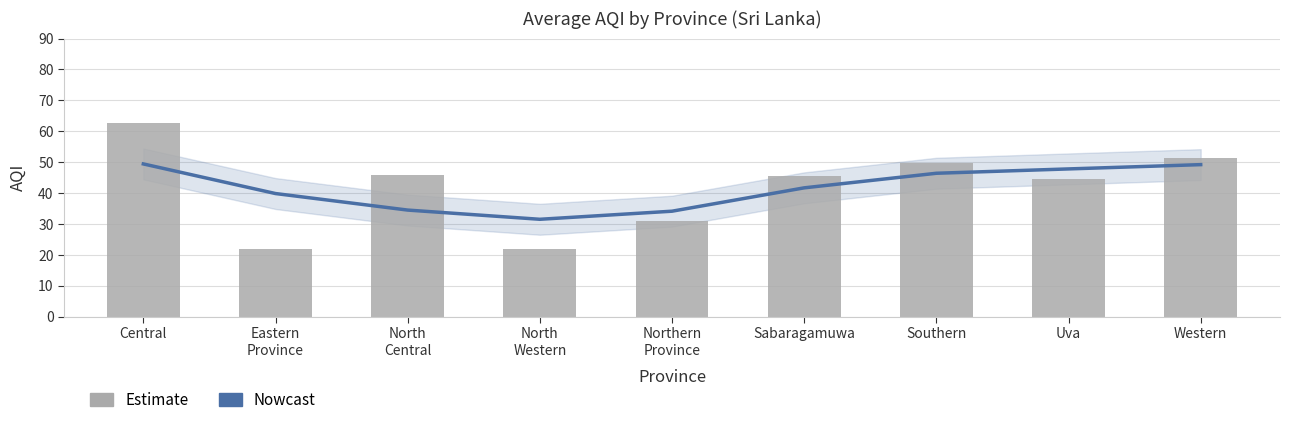

What is the difference between the AQI values at Eastern
Province and Sabaragamuwa?

23.5